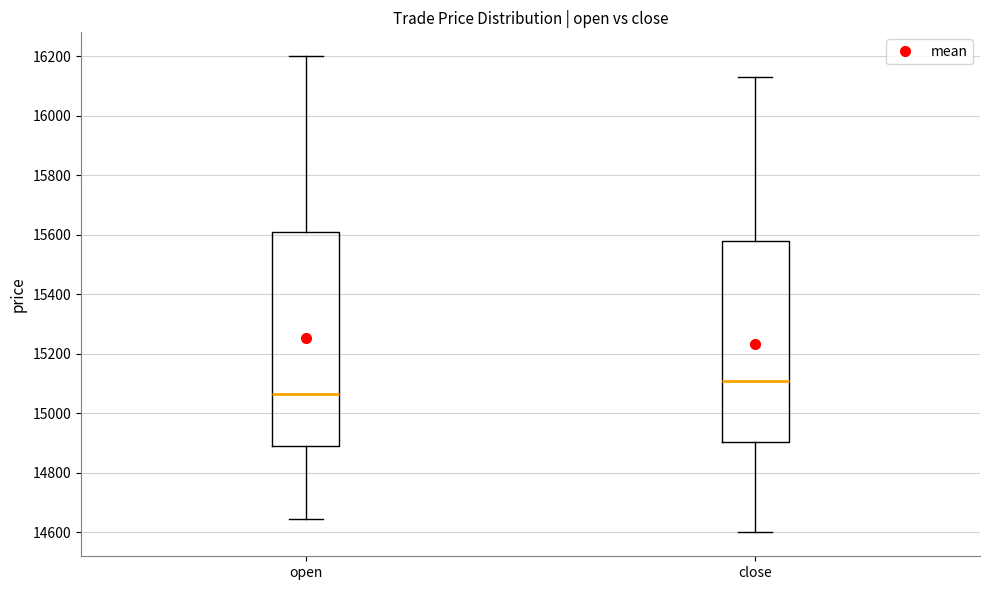

Reading left to right, transcribe this box plot: for each box, give where its median line is, the range the box spans, and where its two whiskers end, as read against the y-axis. The values are not printed on the chart, so give them approximately, as read against the axis.

open: median 15060, box 14900 to 15620, whiskers 14640 to 16200
close: median 15120, box 14900 to 15580, whiskers 14600 to 16140